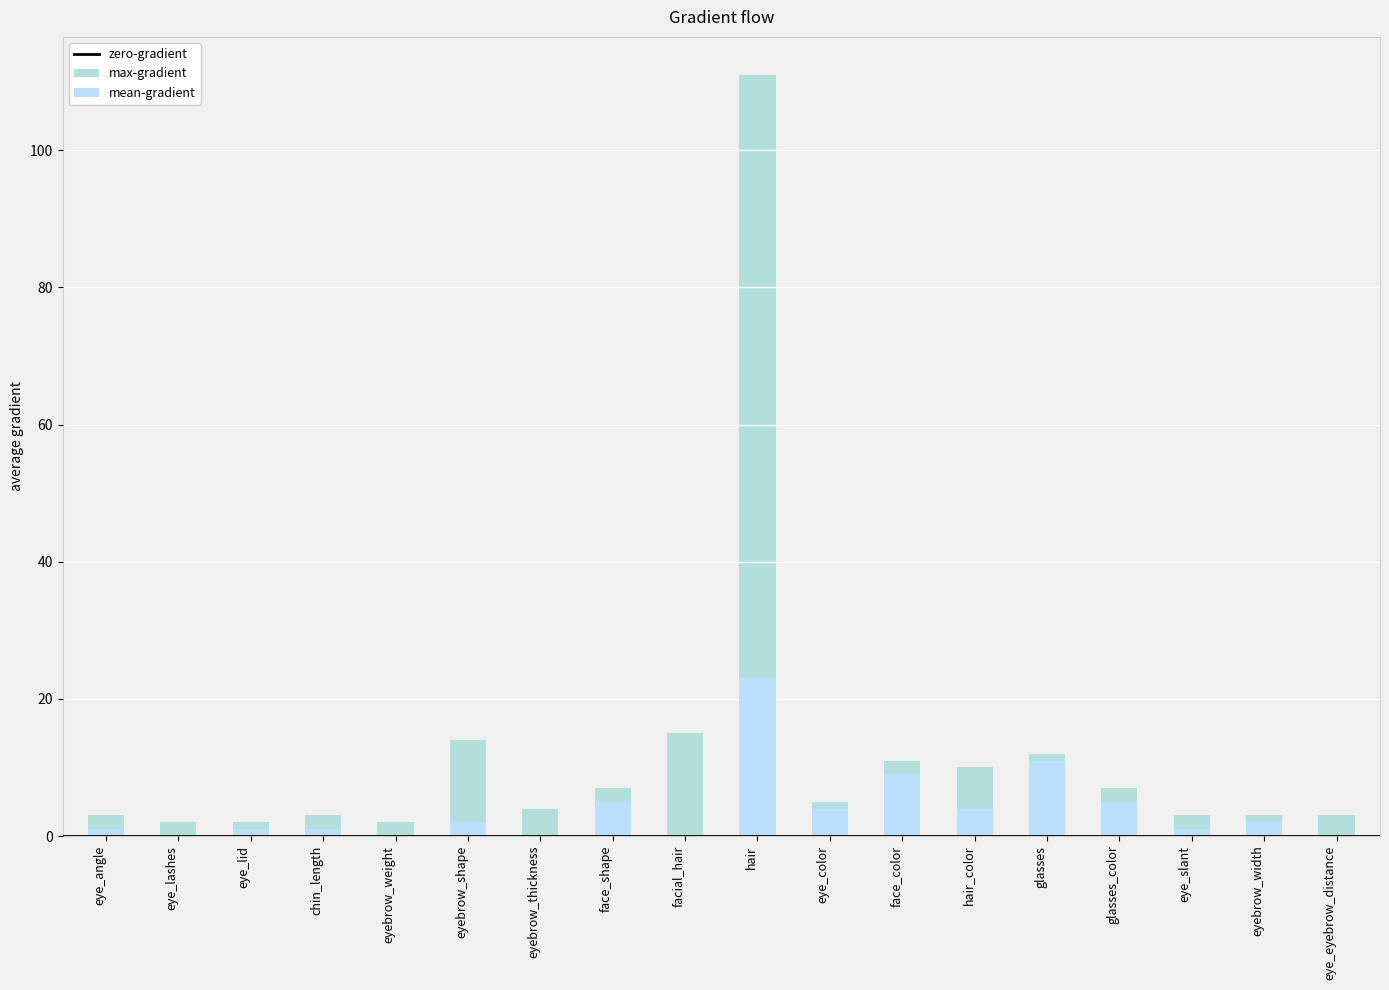

How many data points does each series have?

18